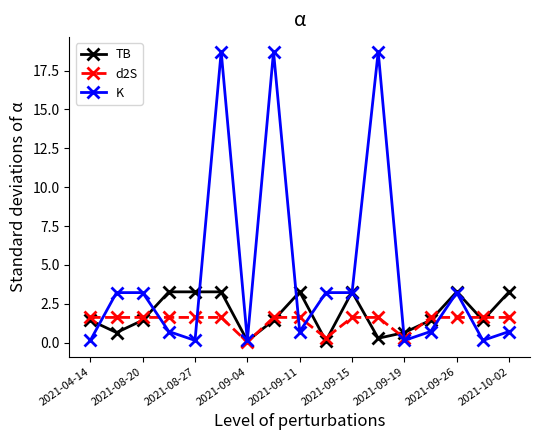

True or false: TB has more than 1 interior local peaks.

True